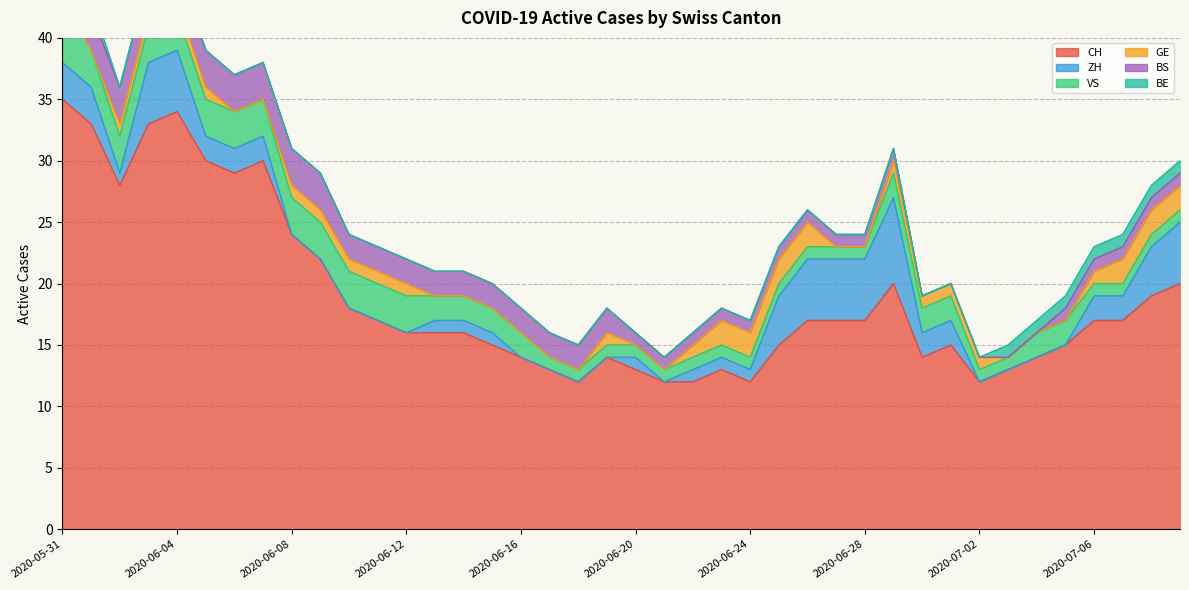

What position from the right is 2020-06-05?

35